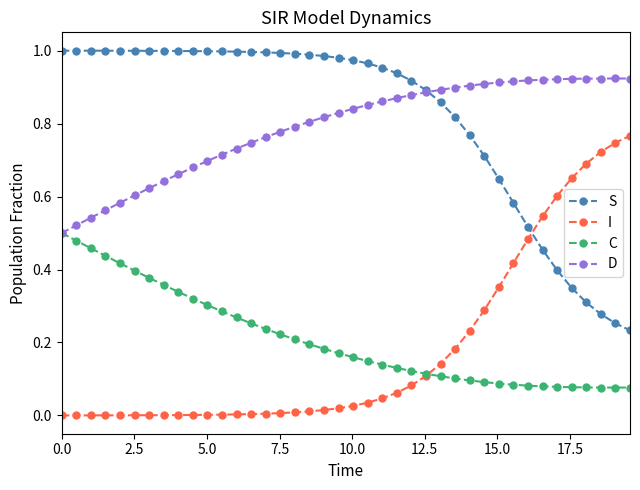

Rank the series by their maximum value, from highest to lowest.

S, D, I, C